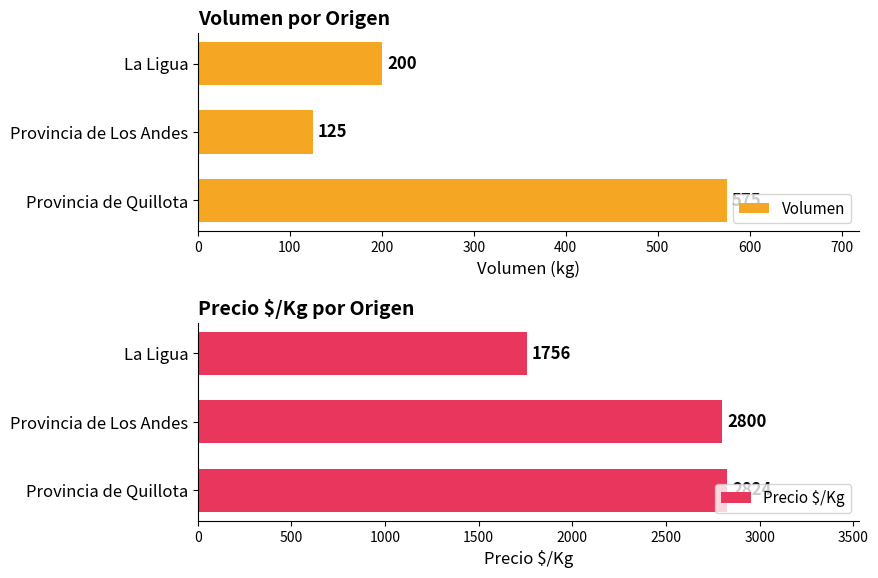

Where is Volumen nearest to the value 350?

La Ligua